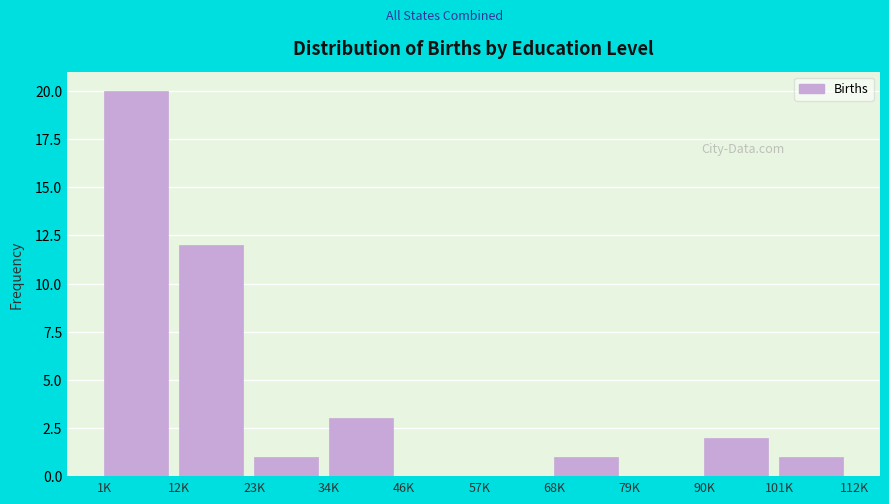

Reading left to right, transcribe all the data shown in this chart.

1K=20	12K=12	23K=1	34K=3	46K=0	57K=0	68K=1	79K=0	90K=2	101K=1